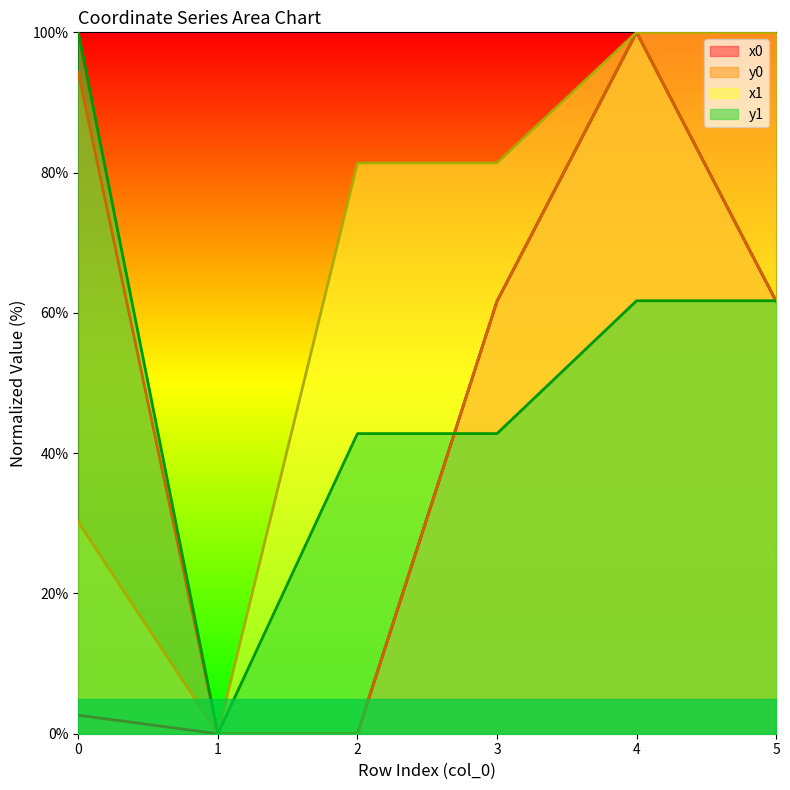

What is the value of the y1 point at the 5th from the left?

61.7